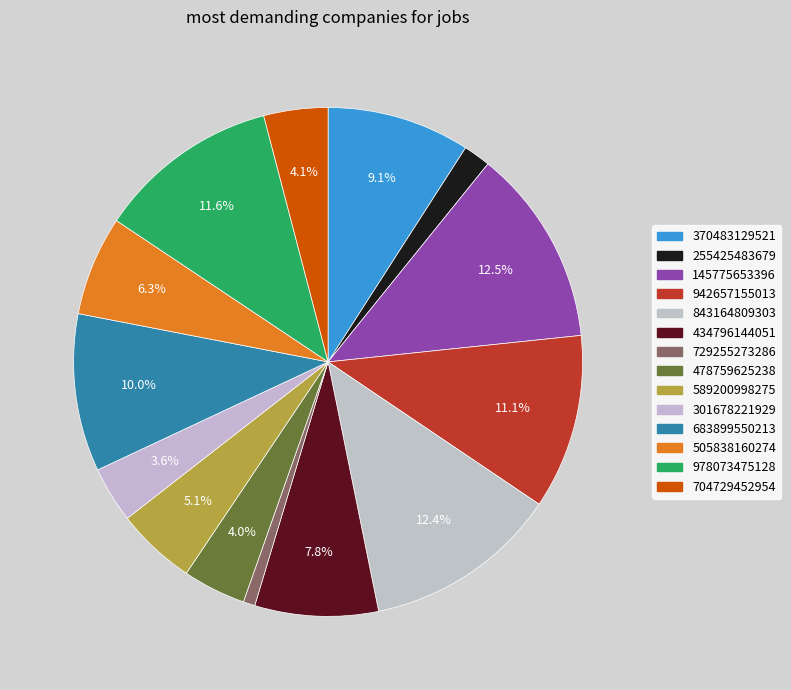

How many segments does this pie chart have?

14